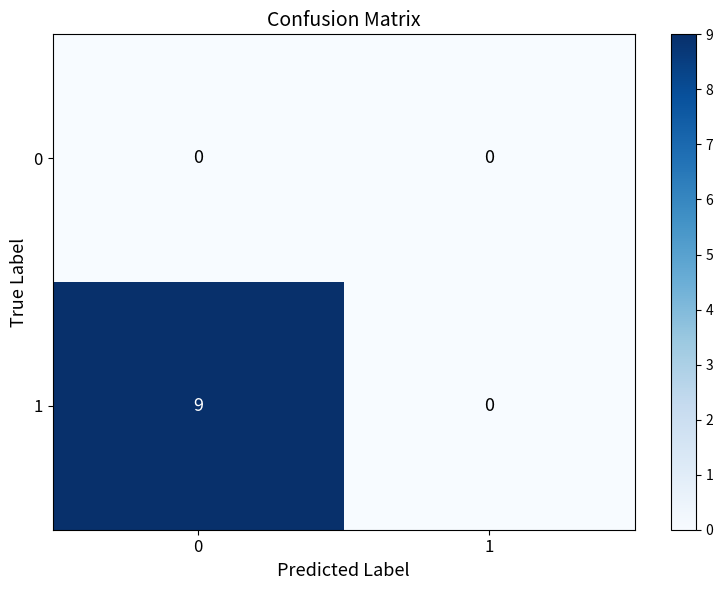

Reading right to left, what are all the values shown in this chart?

0: 0	0
1: 0	9